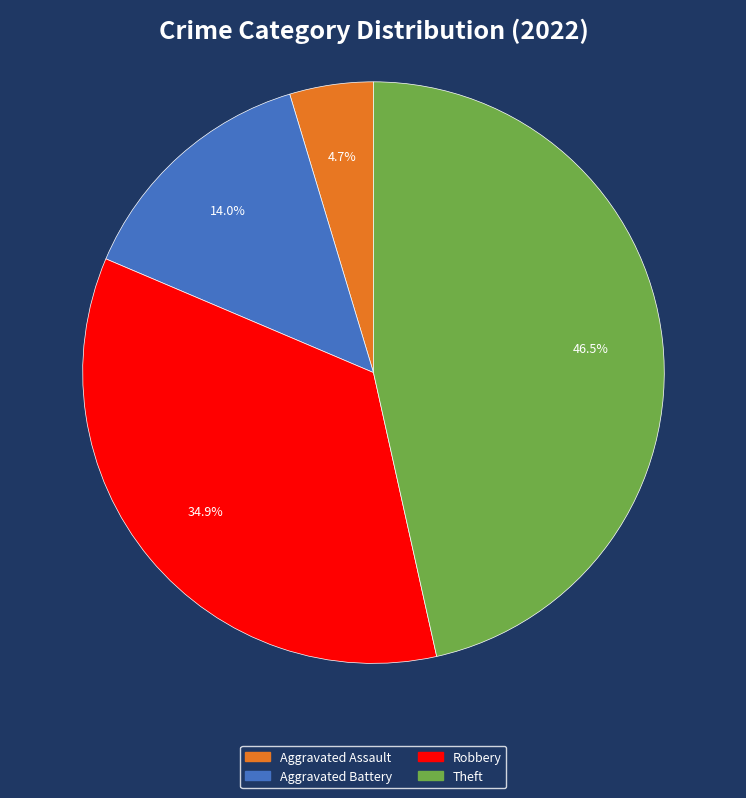

Does any single category account for the majority?

No